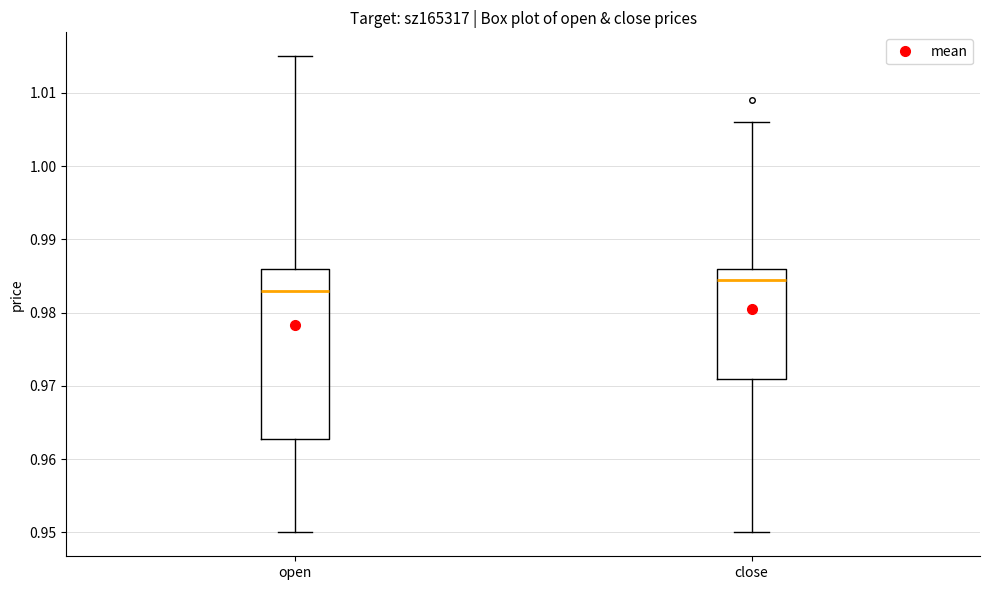

Reading left to right, transcribe this box plot: for each box, give where its median line is, the range the box spans, and where its two whiskers end, as read against the y-axis. The values are not printed on the chart, so give them approximately, as read against the axis.

open: median 0.983, box 0.963 to 0.986, whiskers 0.950 to 1.015
close: median 0.985, box 0.971 to 0.986, whiskers 0.950 to 1.006